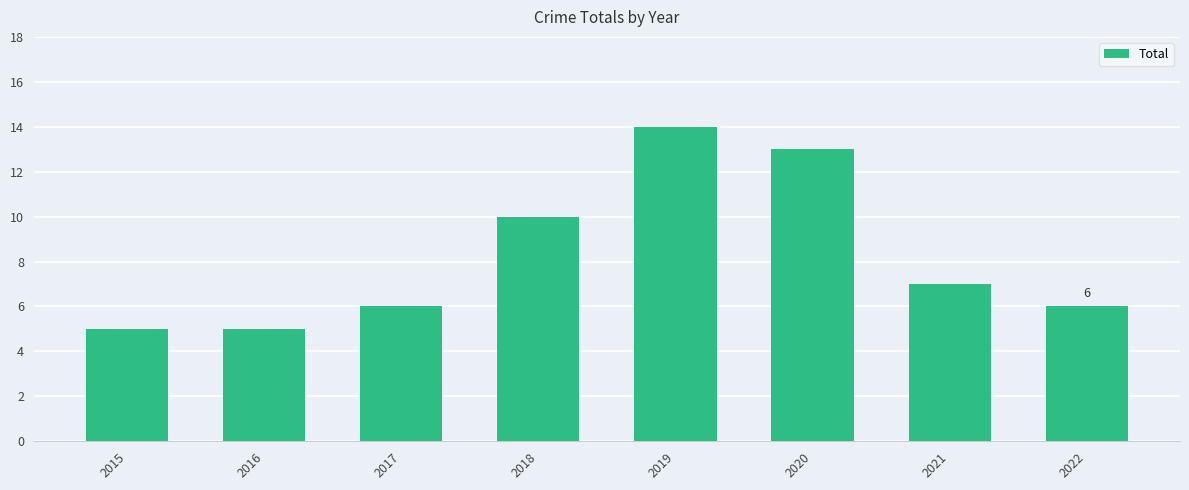

Reading right to left, what are all the values shown in this chart?

2022=6	2021=7	2020=13	2019=14	2018=10	2017=6	2016=5	2015=5